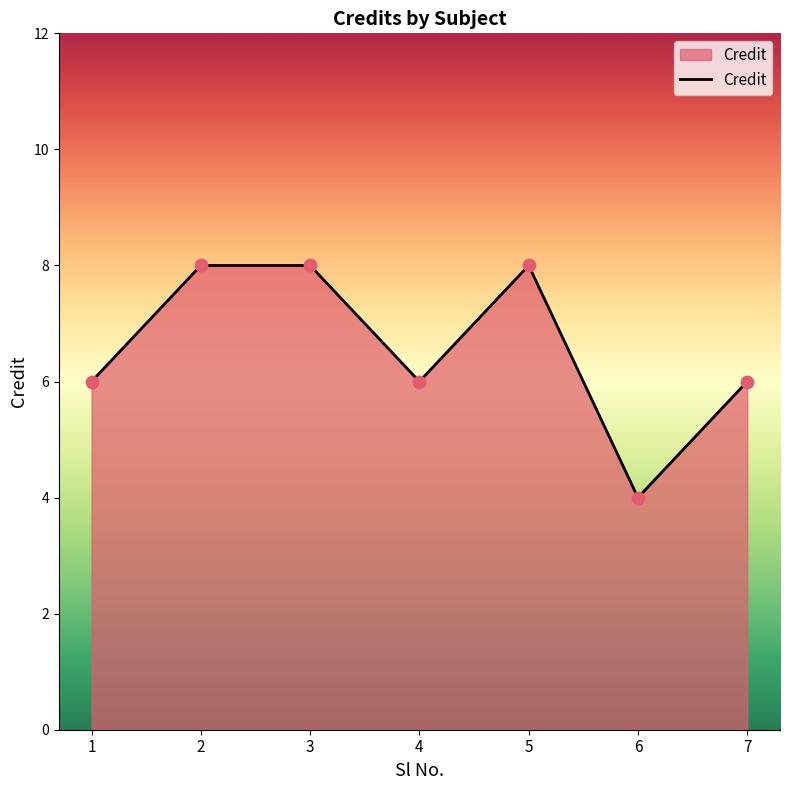

What is the change in value from 2 to 6?

-4